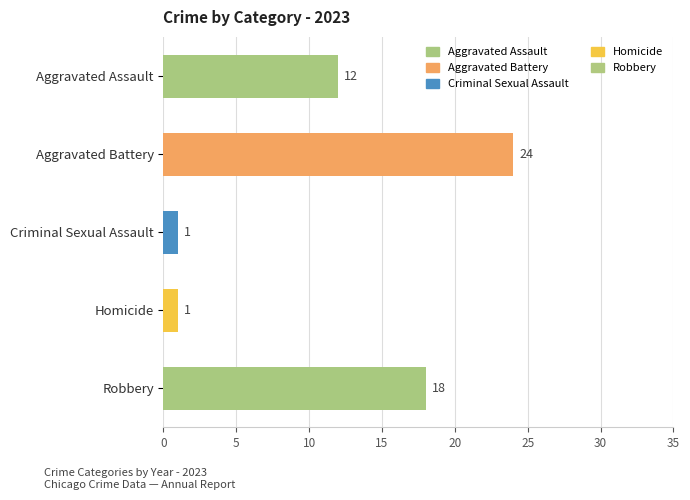

What are all the series names shown in the legend?

Aggravated Assault, Aggravated Battery, Criminal Sexual Assault, Homicide, Robbery